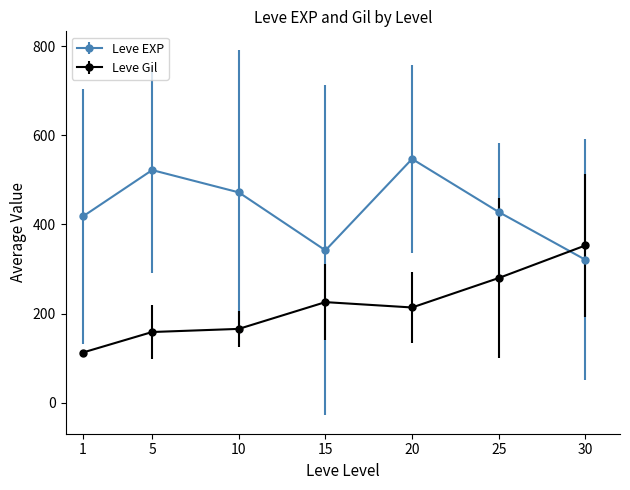

Reading right to left, what are all the values shown in this chart?

Leve EXP: 321	428	547	342	472	522	418
Leve Gil: 353	280	214	226	166	159	113